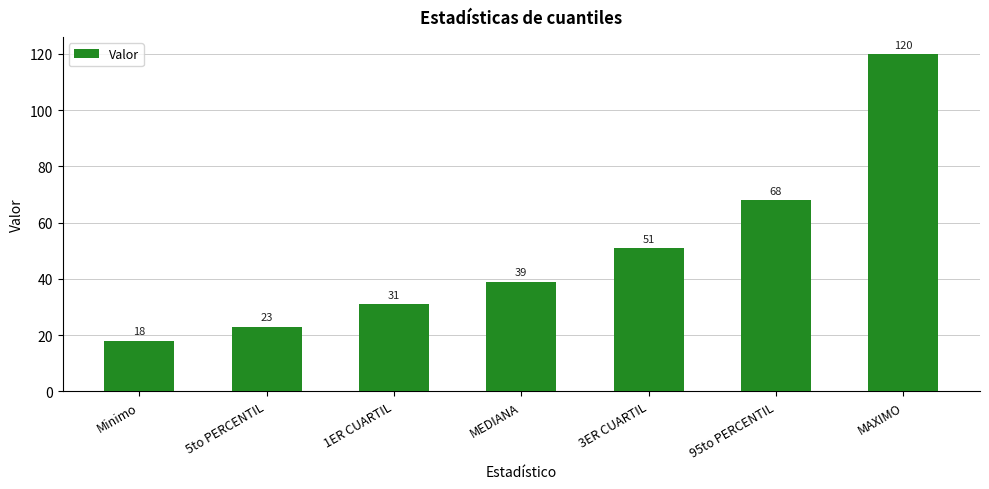

Is it true that the value at 1ER CUARTIL is 48?

False